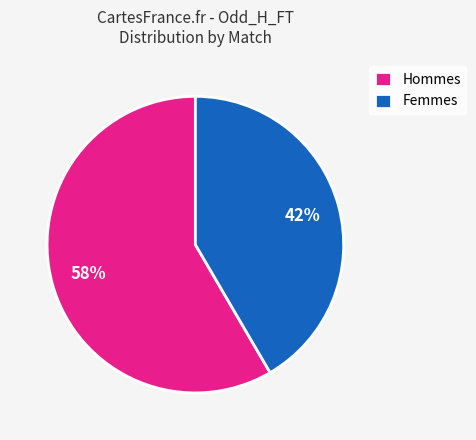

What is the ratio of the value at Hommes to the value at Femmes?

1.4